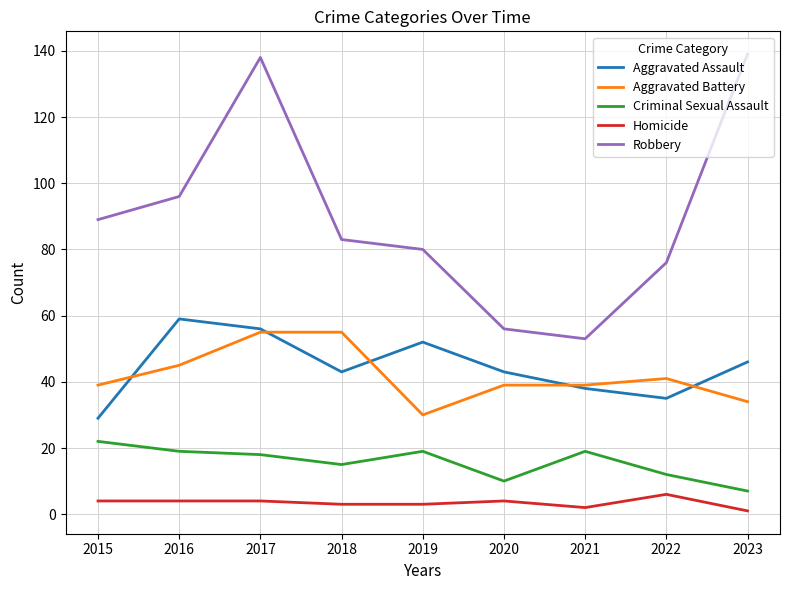

Reading left to right, transcribe all the data shown in this chart.

Aggravated Assault: 29	59	56	43	52	43	38	35	46
Aggravated Battery: 39	45	55	55	30	39	39	41	34
Criminal Sexual Assault: 22	19	18	15	19	10	19	12	7
Homicide: 4	4	4	3	3	4	2	6	1
Robbery: 89	96	138	83	80	56	53	76	139